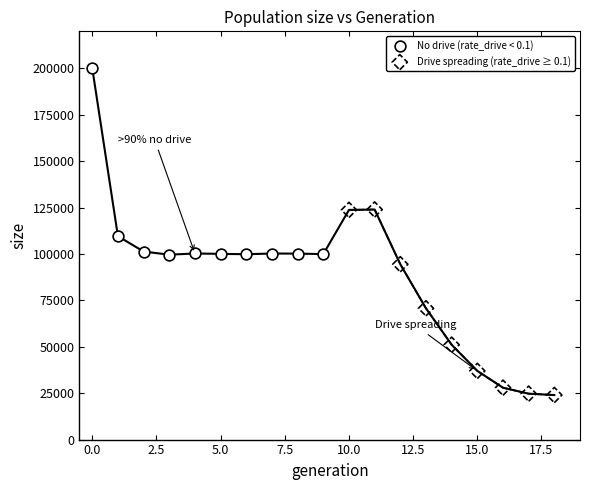

Which series contains the lowest Y value?

Drive spreading (rate_drive ≥ 0.1)